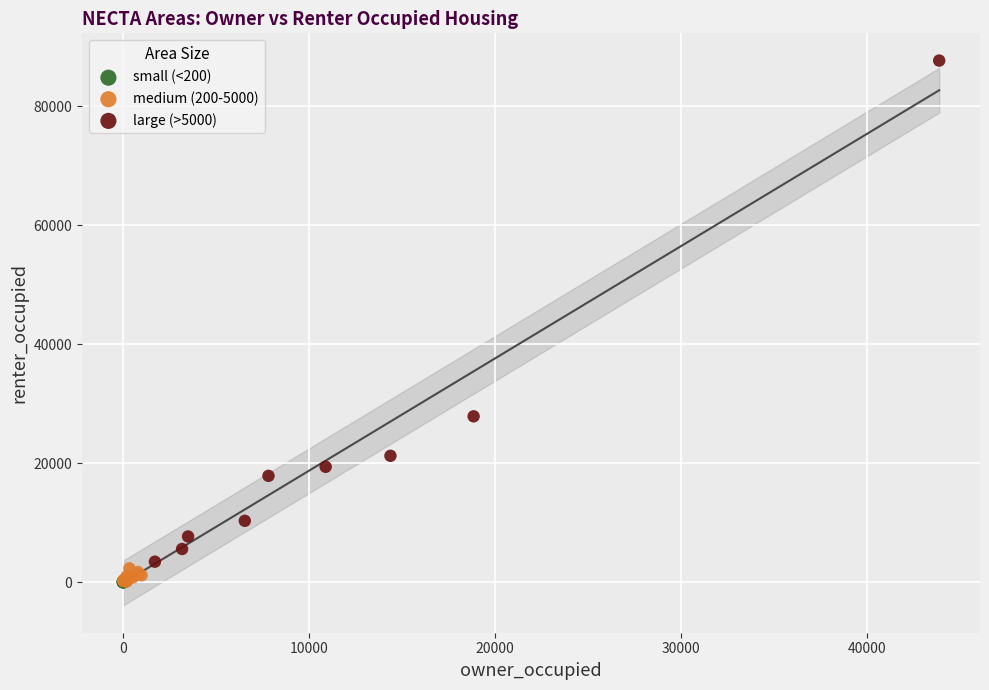

What are all the series names shown in the legend?

small (<200), medium (200-5000), large (>5000)